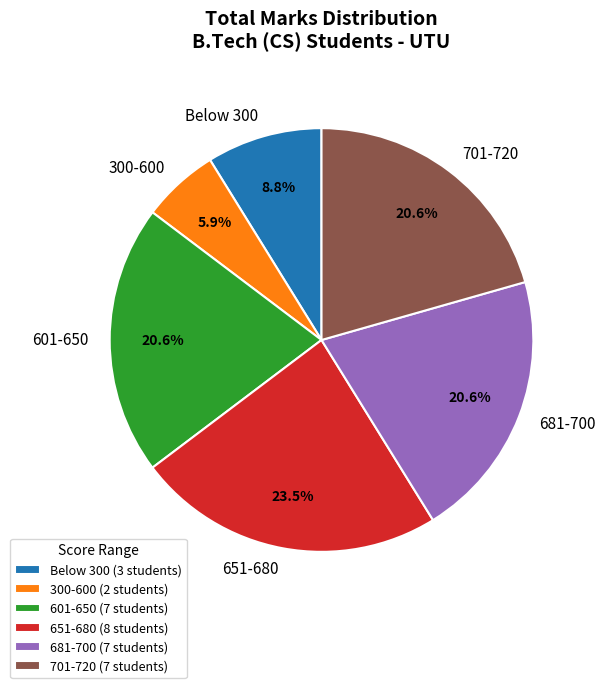

Is there any slice that represents more than half of the pie?

No